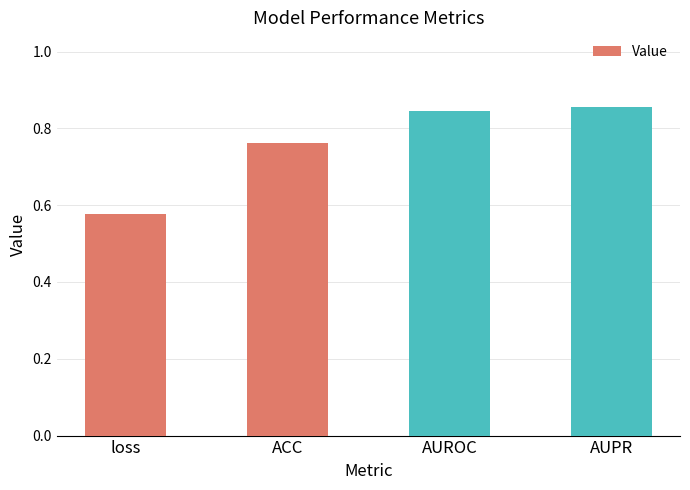

Rank the categories by value from highest to lowest.

AUPR, AUROC, ACC, loss